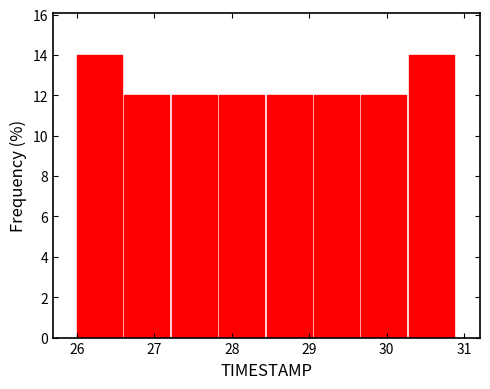

Reading left to right, transcribe this chart: for each bar, give the range it covers on the x-axis and its height. Neither the bar edges nor the heights are printed on the chart, so give them approximately, as read against the axes.

26.0 to 26.6: 14
26.6 to 27.2: 12
27.2 to 27.8: 12
27.8 to 28.5: 12
28.5 to 29.1: 12
29.1 to 29.7: 12
29.7 to 30.3: 12
30.3 to 30.9: 14